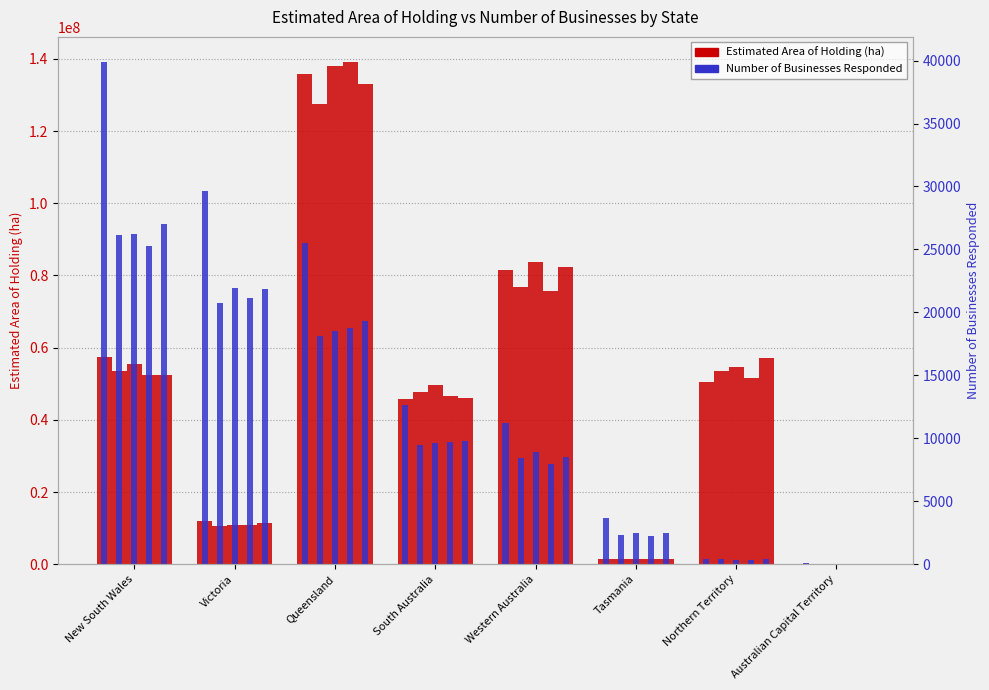

List the labels in order of 2019 value, largest first.

Queensland, Western Australia, Northern Territory, New South Wales, South Australia, Victoria, Tasmania, Australian Capital Territory